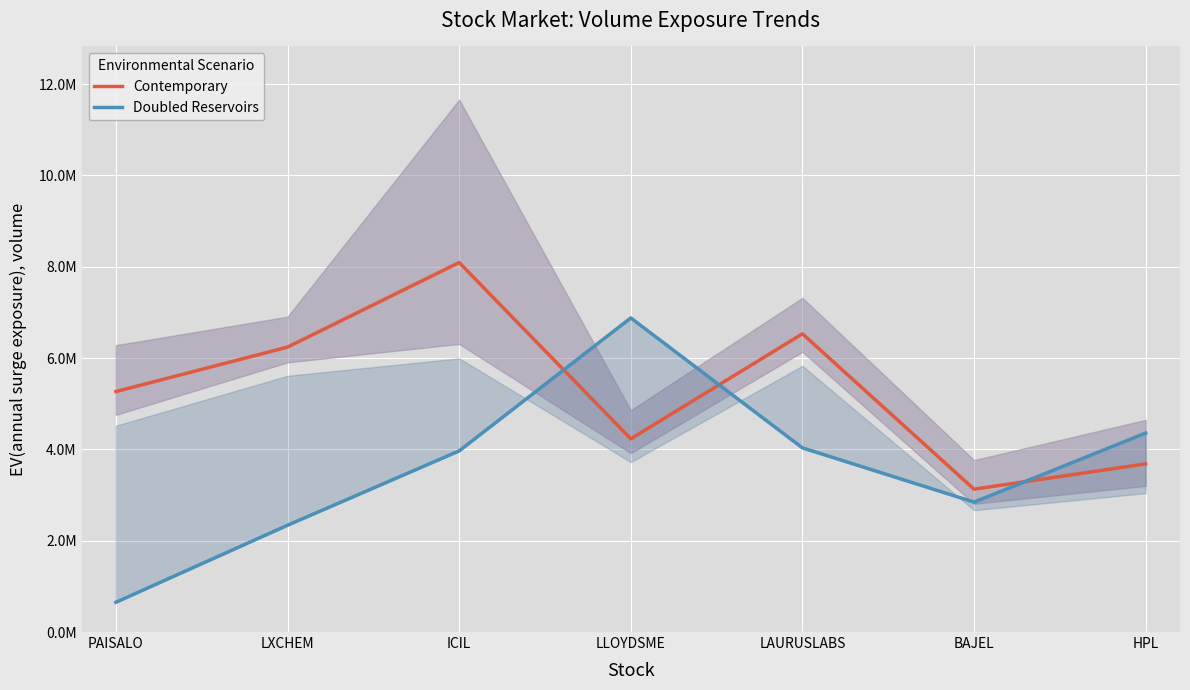

What is the total value across all series at LAURUSLABS?

10563332.1